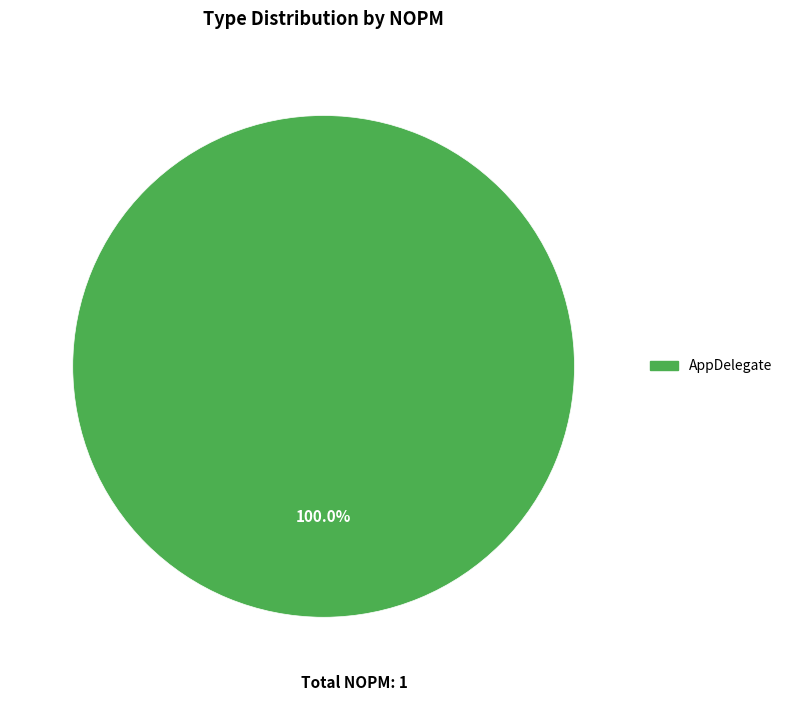

Rank the categories by value from lowest to highest.

AppDelegate